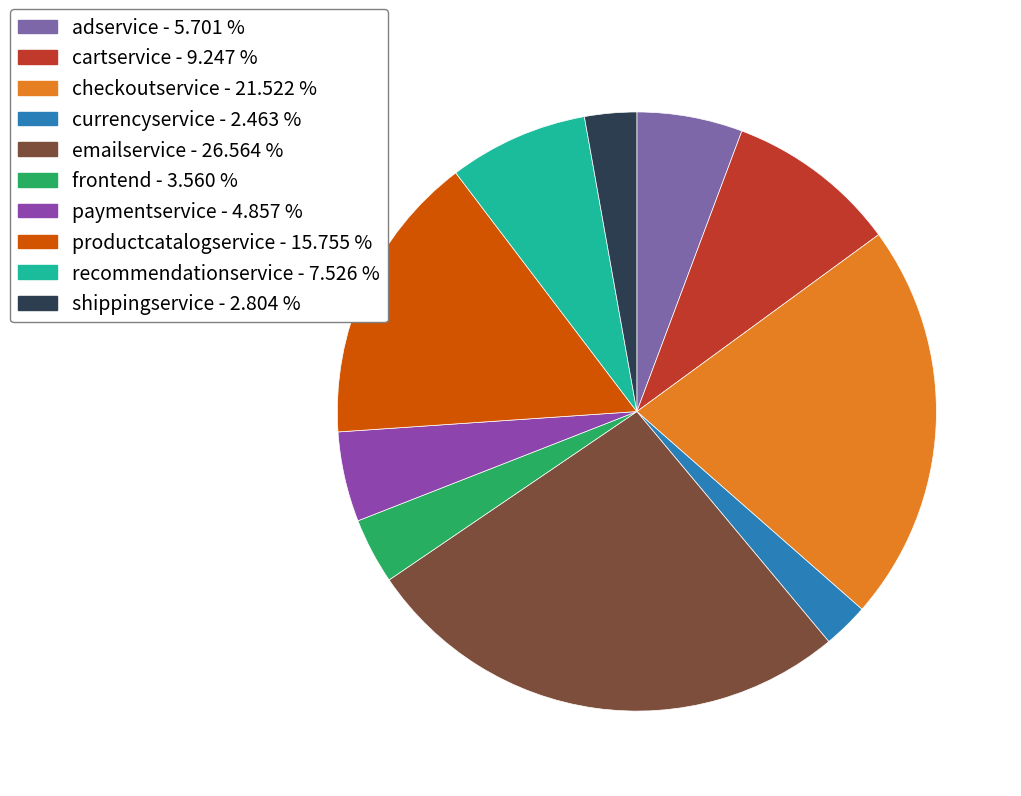

To the nearest percent, what is the average slice percentage?

10%